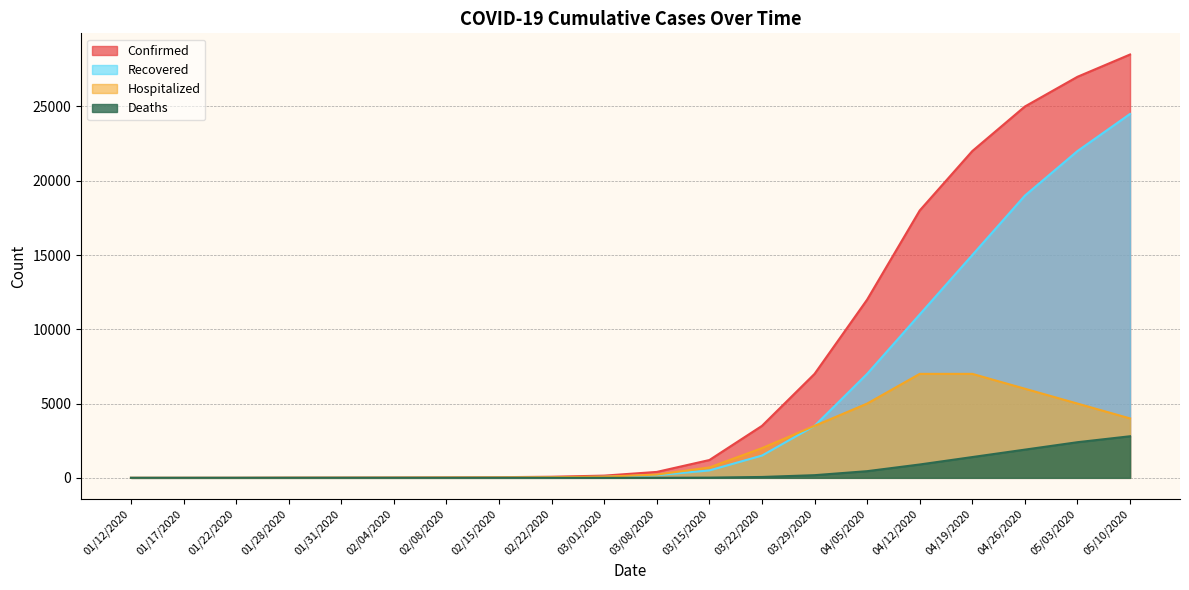

Reading left to right, what are all the values shown in this chart?

Confirmed: 1	2	4	14	19	25	32	45	75	150	400	1200	3500	7000	12000	18000	22000	25000	27000	28500
Recovered: 0	0	2	6	8	10	11	18	30	70	180	500	1500	3500	7000	11000	15000	19000	22000	24500
Hospitalized: 1	2	2	8	11	15	22	28	45	80	220	700	2000	3500	5000	7000	7000	6000	5000	4000
Deaths: 0	0	0	0	0	0	0	0	0	1	3	15	60	180	450	900	1400	1900	2400	2800